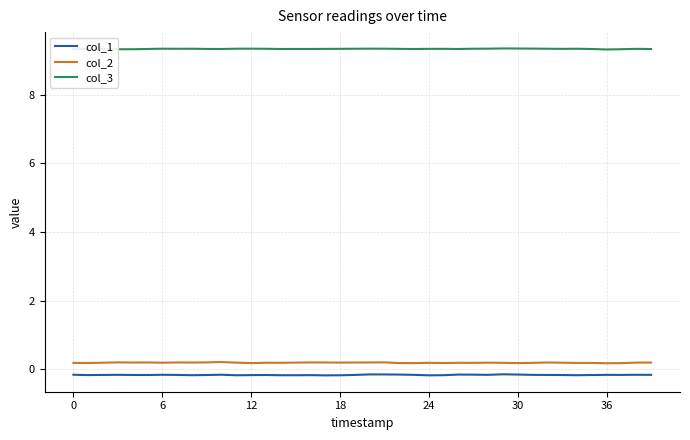

True or false: col_1 and col_3 intersect in this chart.

False